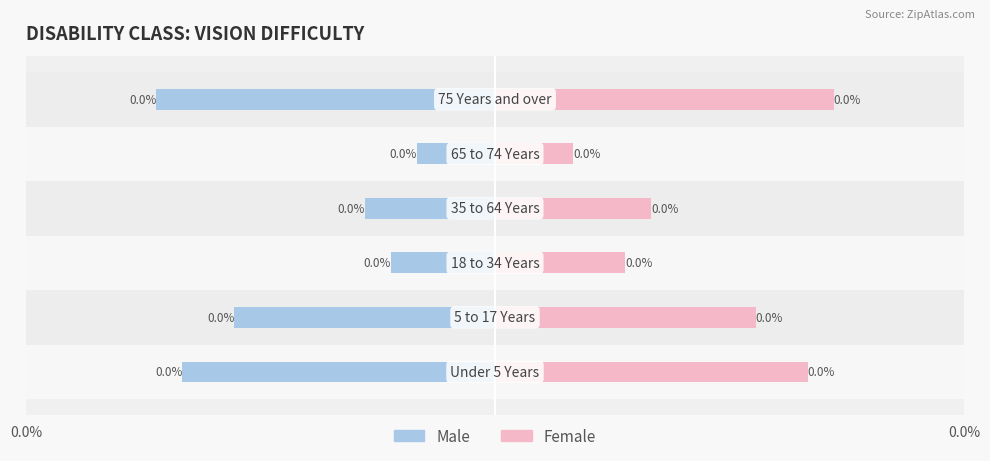

Are the bars grouped side by side (vs. stacked)?

Yes